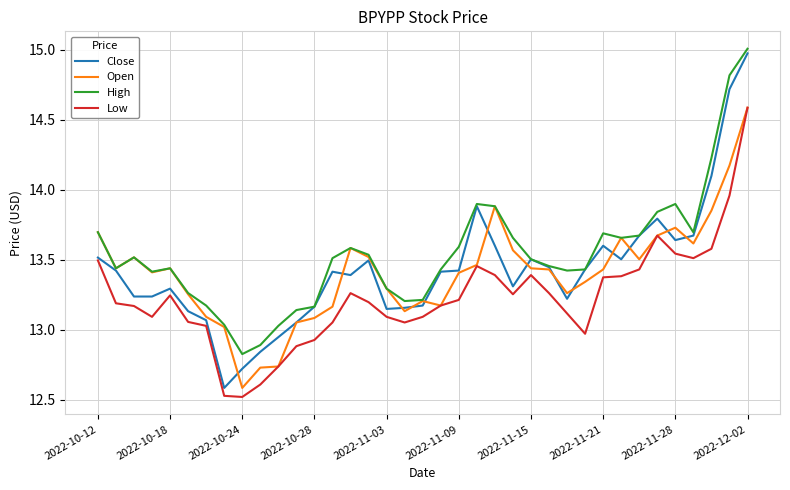

What is the minimum value for Close?

12.6